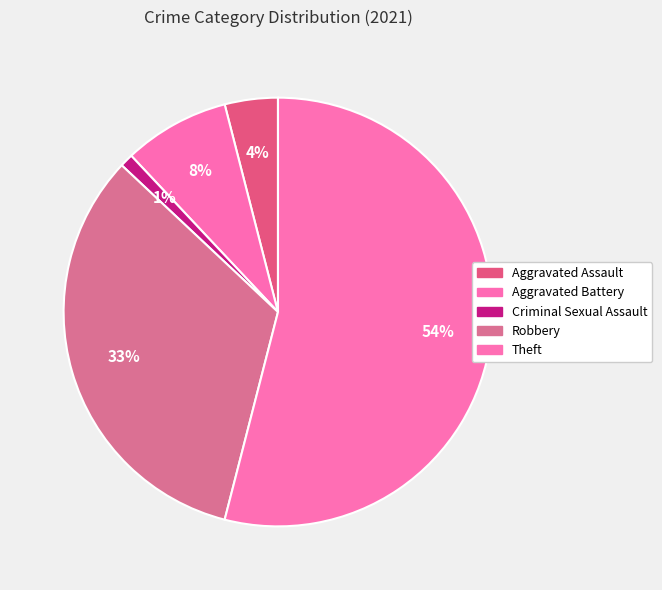

Count the number of slices in the pie.

5